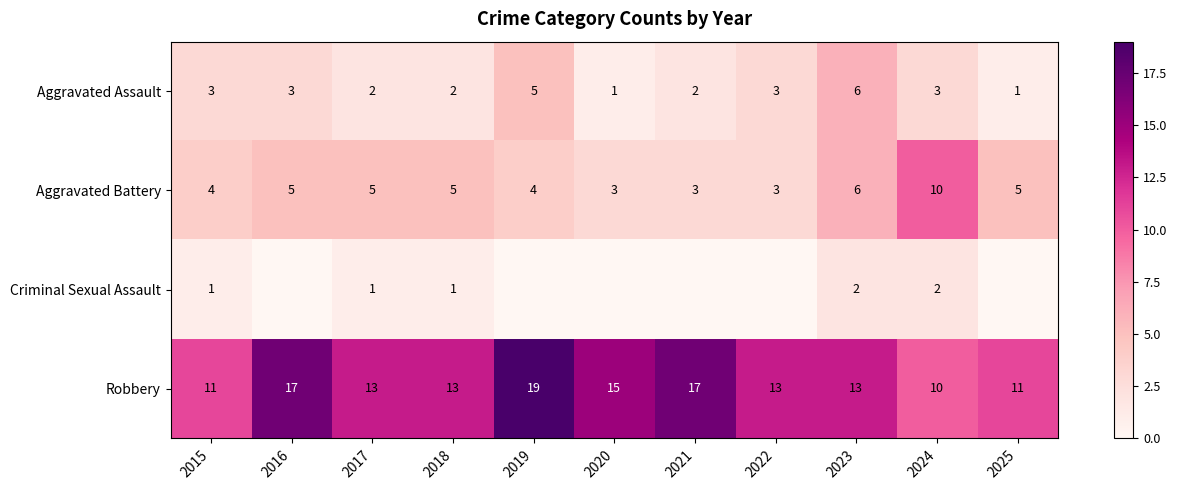

What is the difference between the Aggravated Battery values at 2020 and 2015?

1